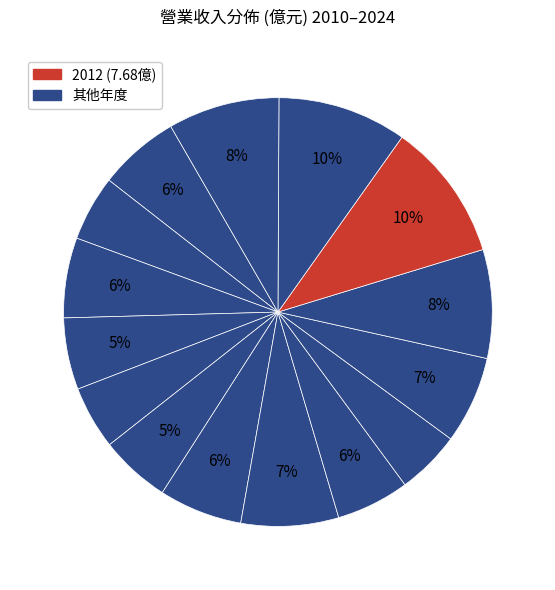

Is there any slice that represents more than half of the pie?

No